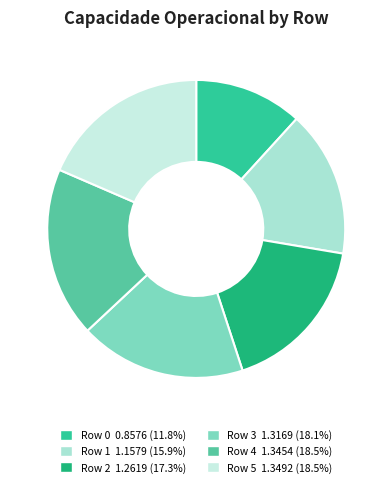

How many slices are in this pie chart?

6